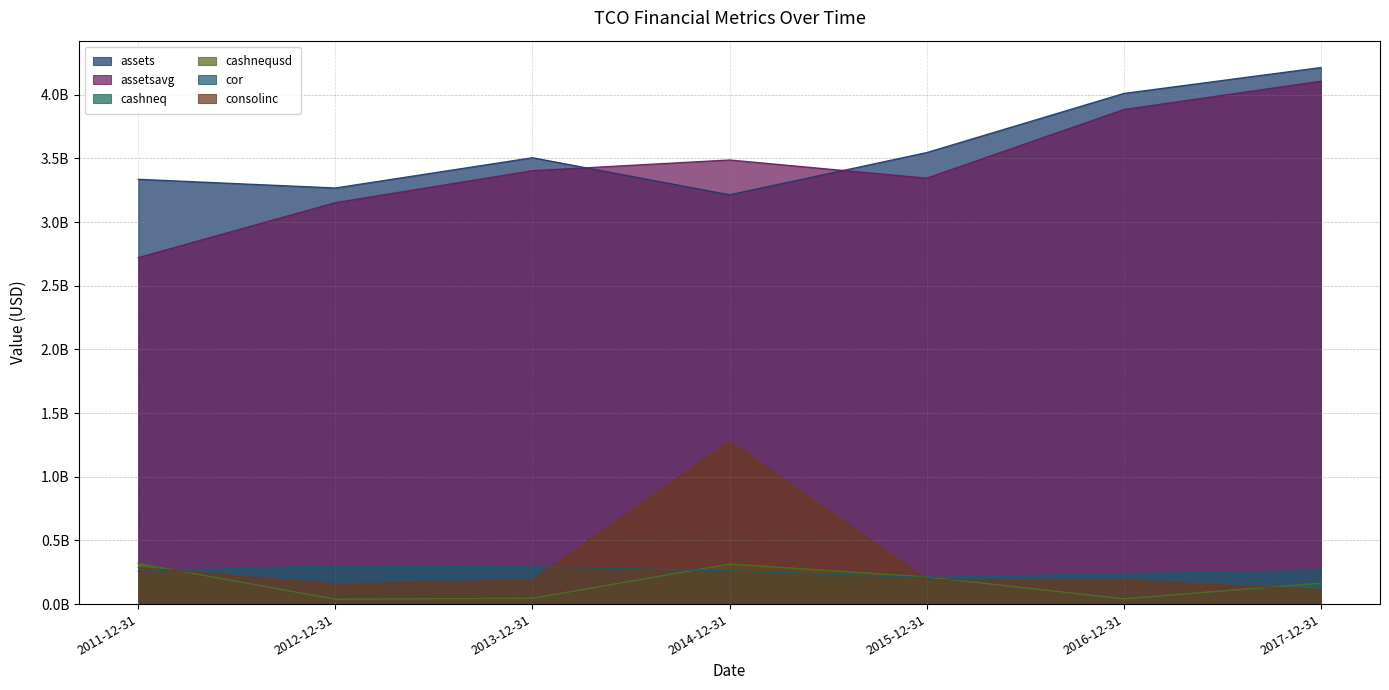

What is the difference between the consolinc values at 2012-12-31 and 2017-12-31?

45060000